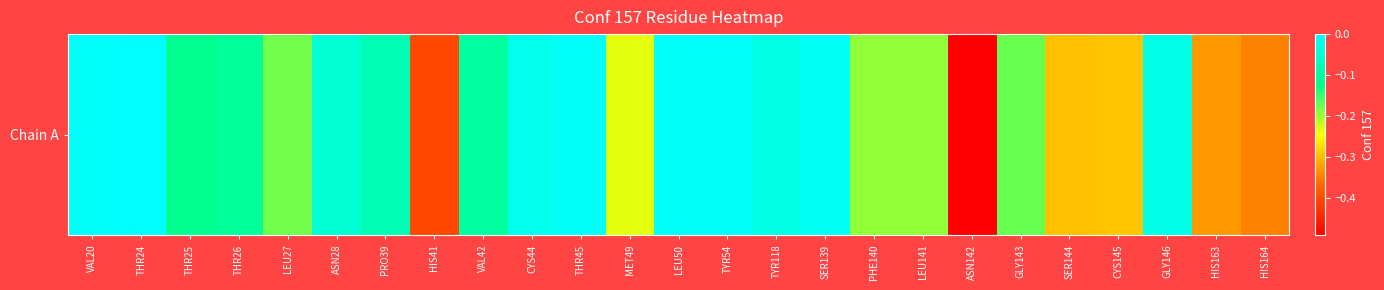

What is the sum of the values at TYR118 and LEU141?

-0.2